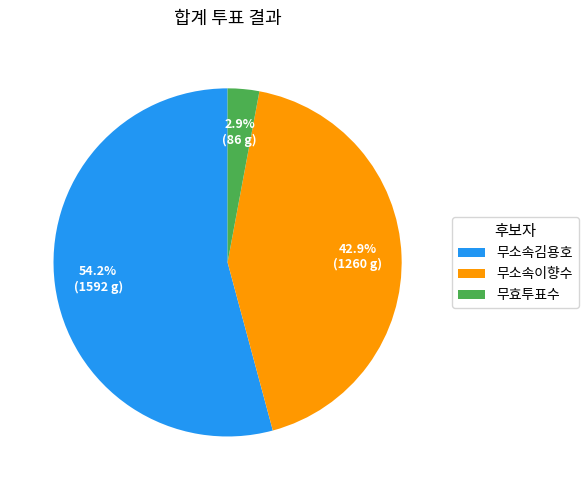

Which category accounts for the majority?

무소속김용호